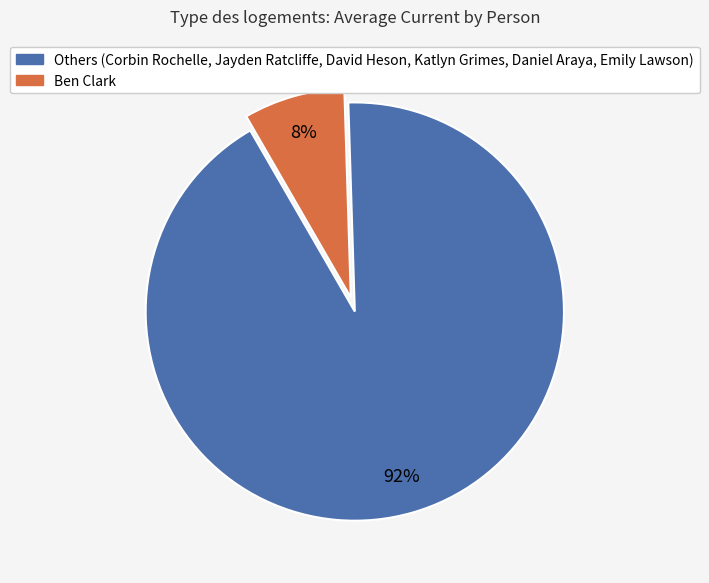

To the nearest percent, what is the average slice percentage?

50%